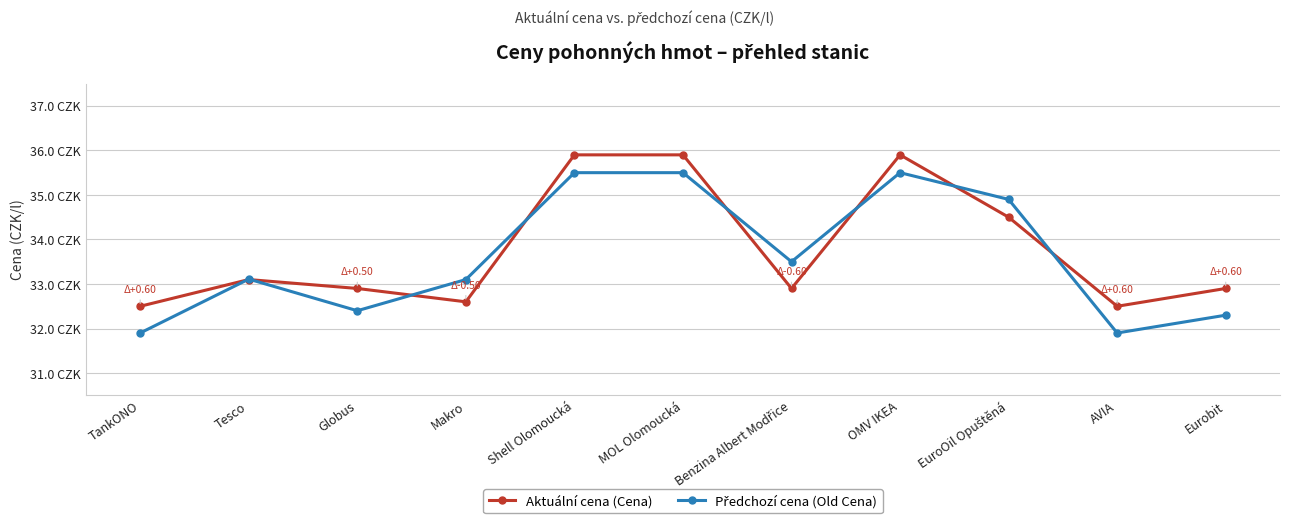

How many times do Aktuální cena (Cena) and Předchozí cena (Old Cena) cross each other?

8